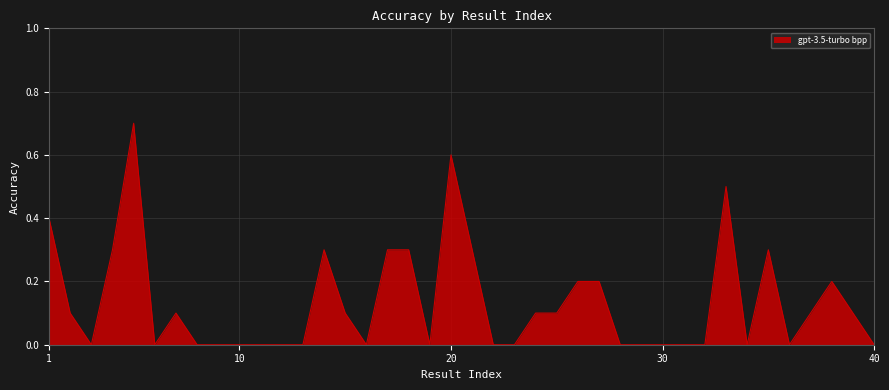

What is the maximum value shown in the chart?

0.7